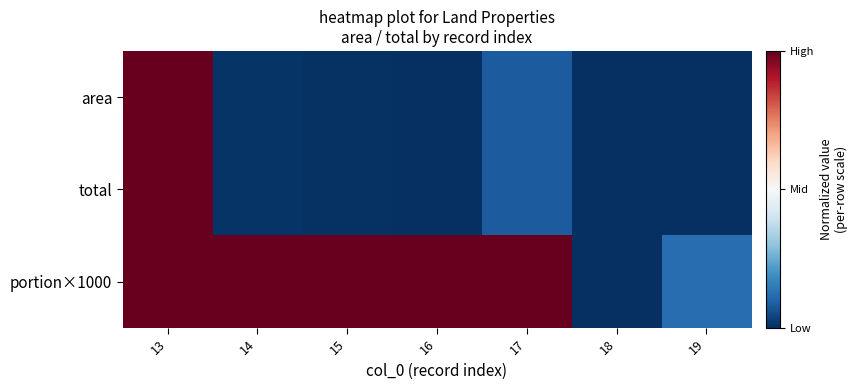

What is the smallest value displayed?

-1.0